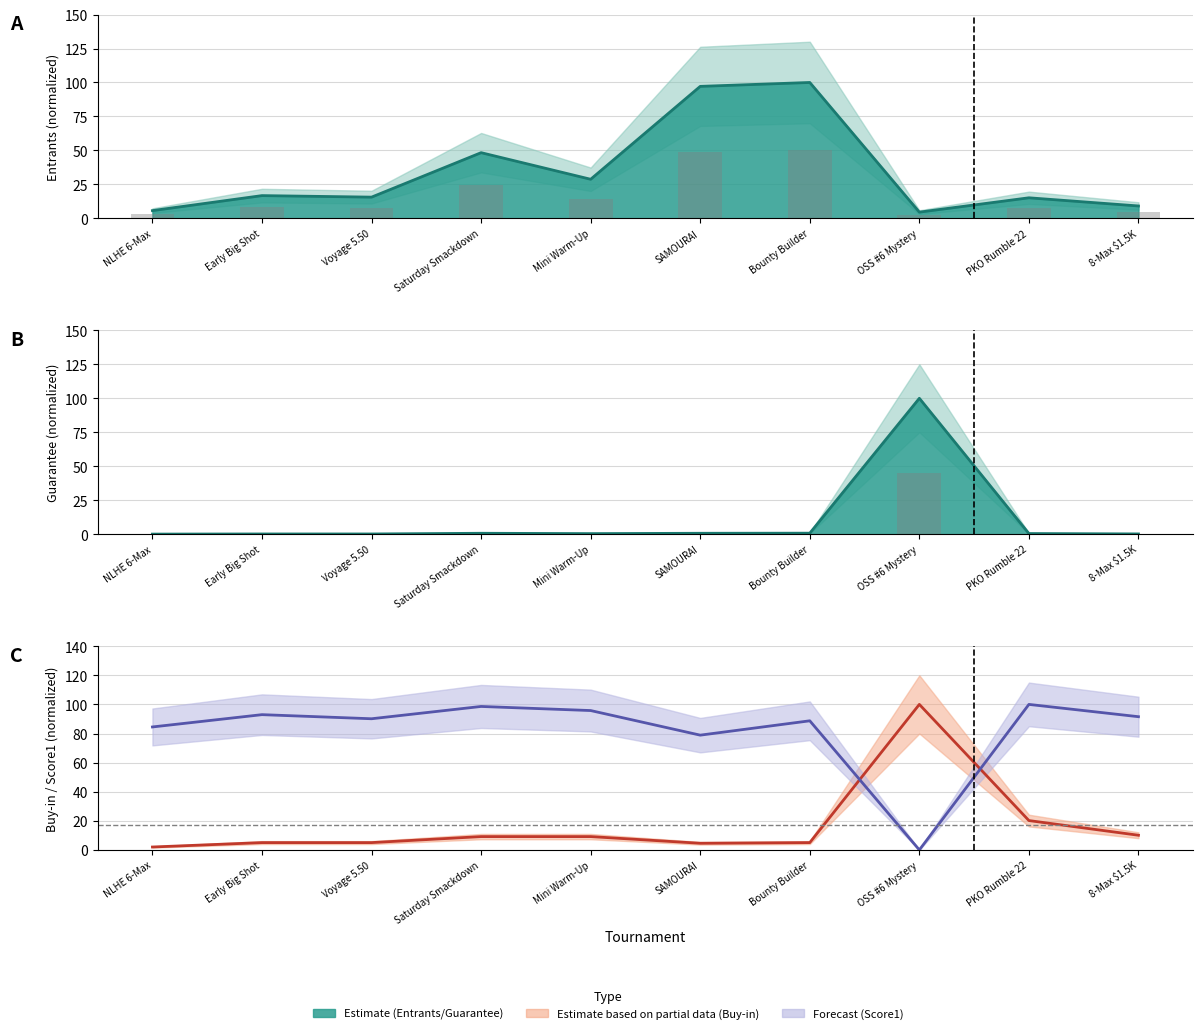

What is the difference between the second highest and minimum values in the Buy-in series?

18.2